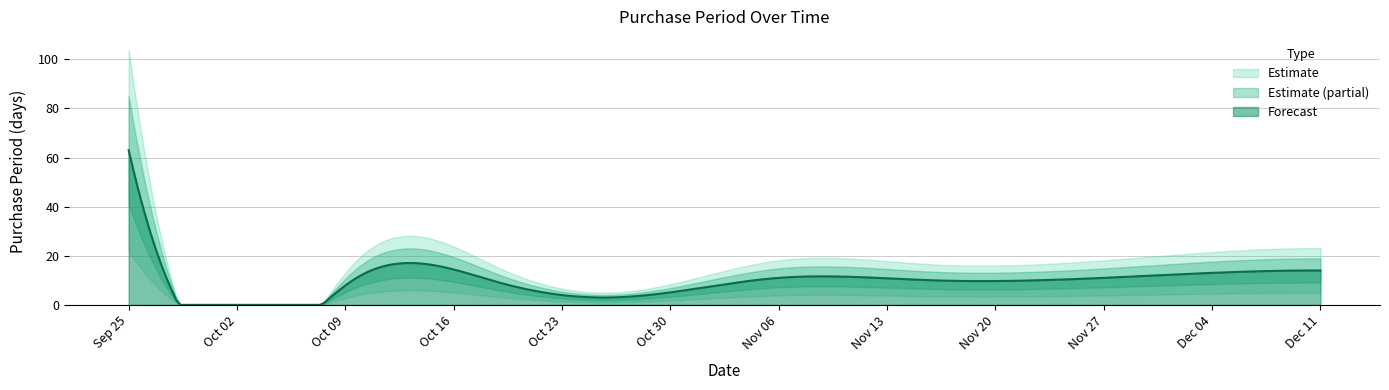

True or false: the data shows 6 at 2017-10-23.

False